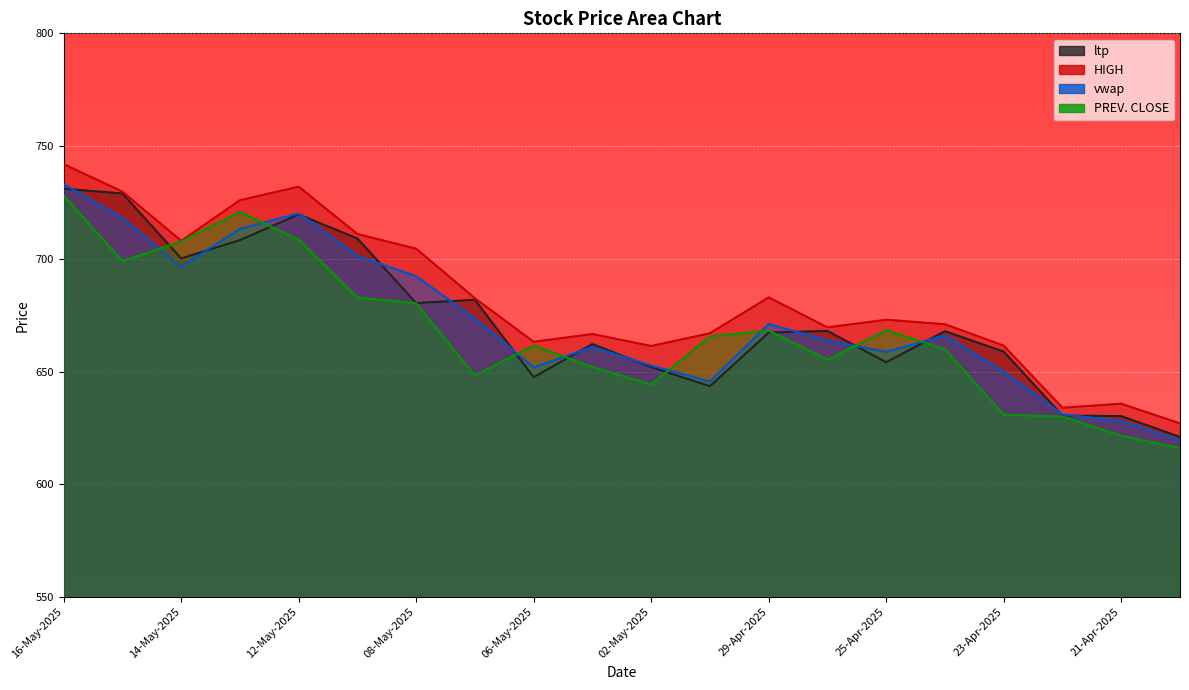

The value of HIGH at 07-May-2025 is 682.5. True or false?

True